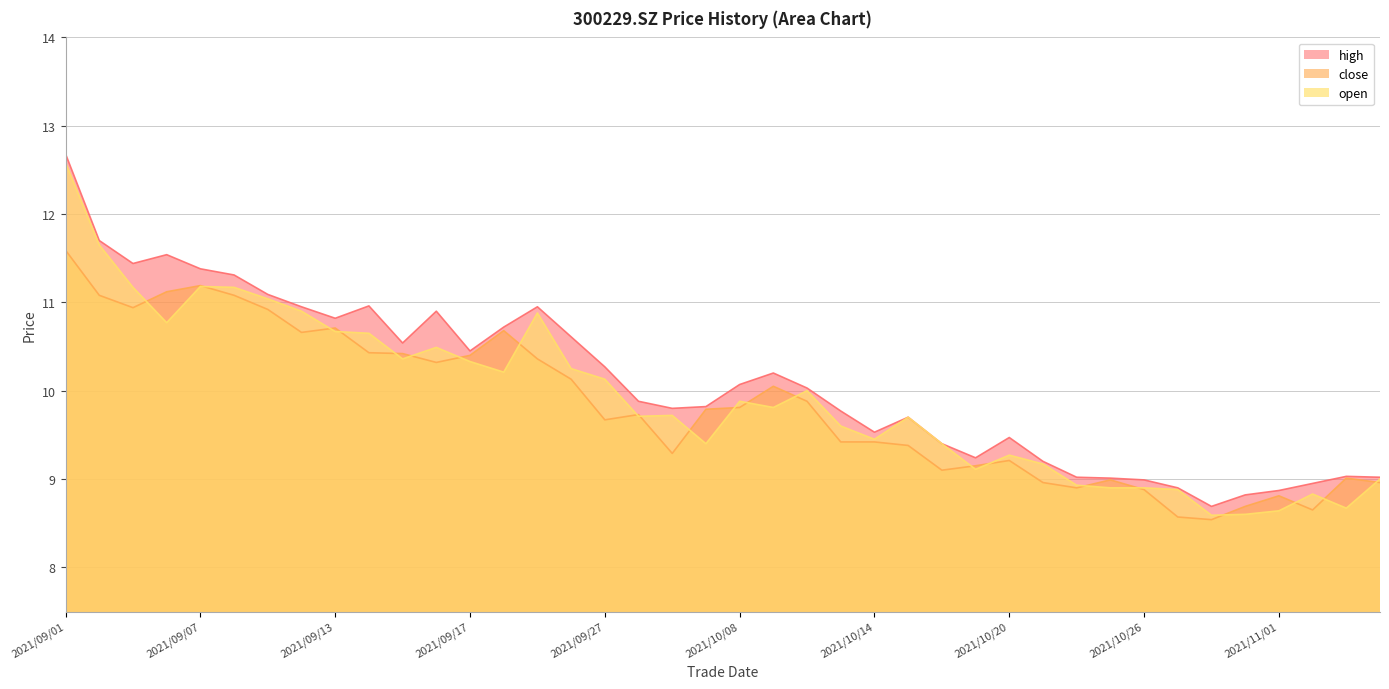

Read the high value at 2021/10/20.

9.5